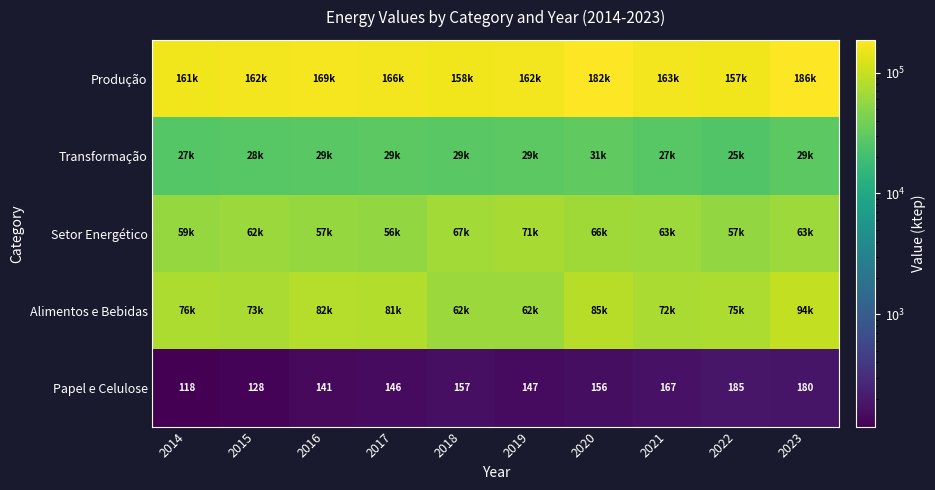

What is the difference between the Transformação values at 2019 and 2014?

2446.3